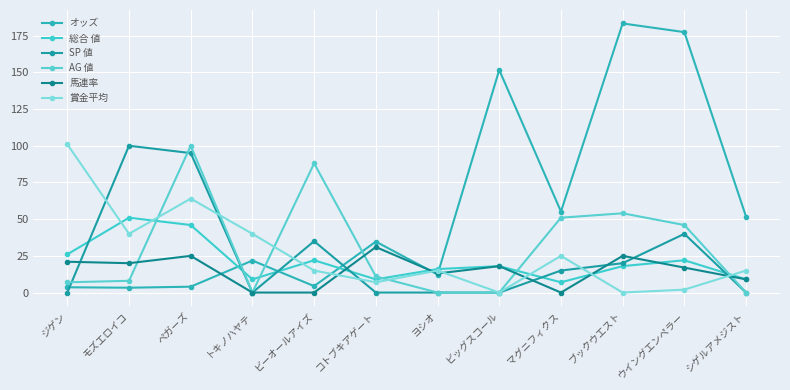

Count the number of categories in the chart.

12